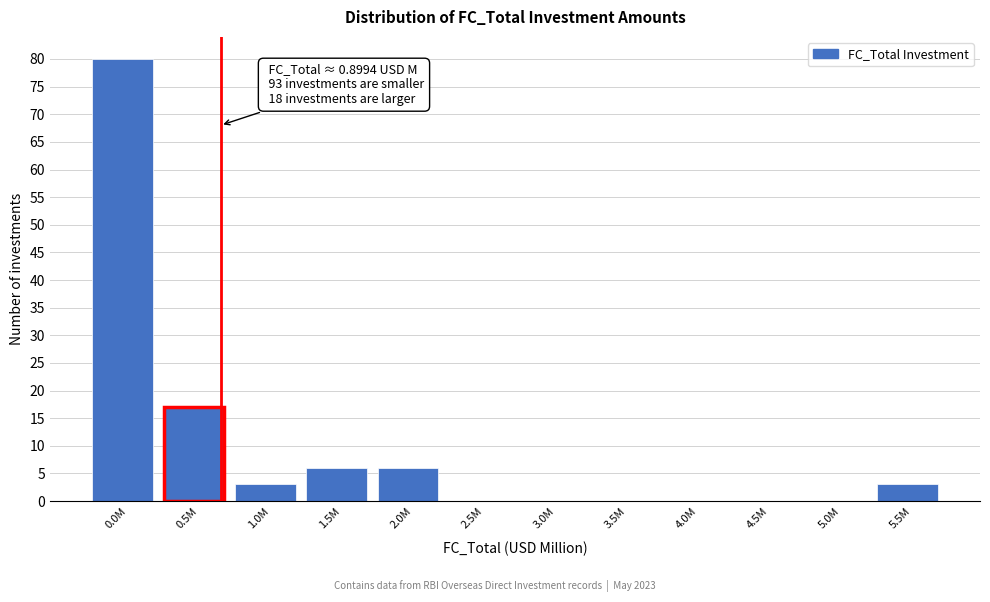

Reading left to right, what are all the values shown in this chart?

0.0M=80	0.5M=17	1.0M=3	1.5M=6	2.0M=6	2.5M=0	3.0M=0	3.5M=0	4.0M=0	4.5M=0	5.0M=0	5.5M=3